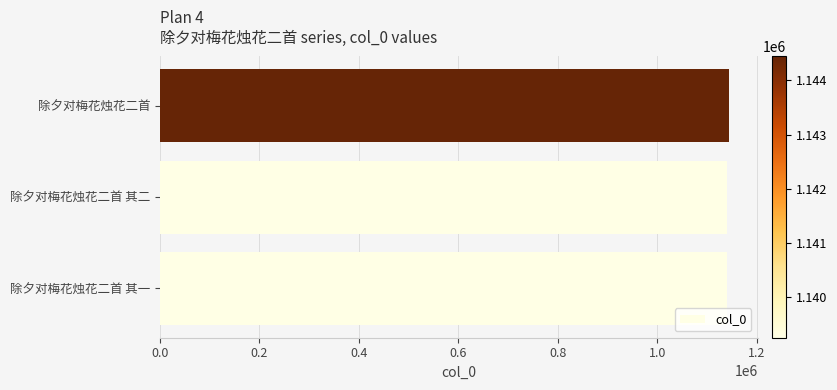

What is the sum of all values?

3422936